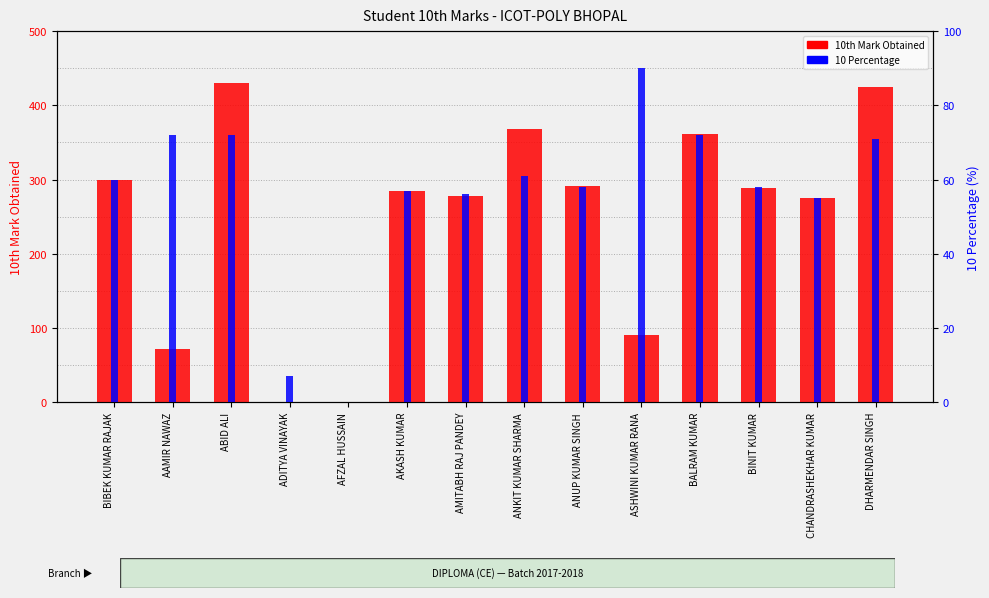

Rank the series at AAMIR NAWAZ from highest to lowest value.

10th Mark Obtained, 10 Percentage